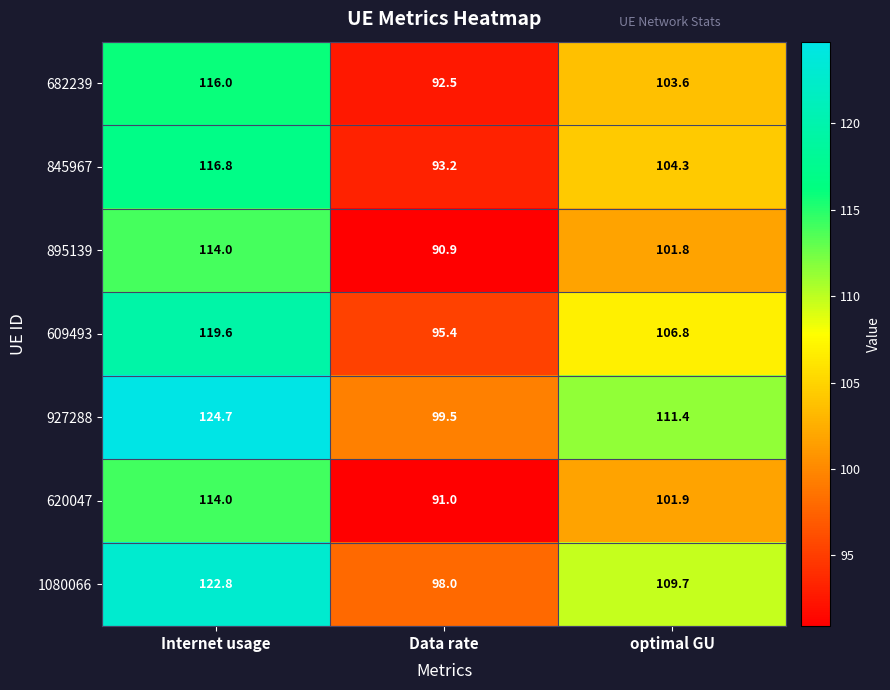

Reading left to right, transcribe all the data shown in this chart.

682239: 116.0	92.5	103.6
845967: 116.8	93.2	104.3
895139: 114.0	90.9	101.8
609493: 119.6	95.4	106.8
927288: 124.7	99.5	111.4
620047: 114.0	91.0	101.9
1080066: 122.8	98.0	109.7